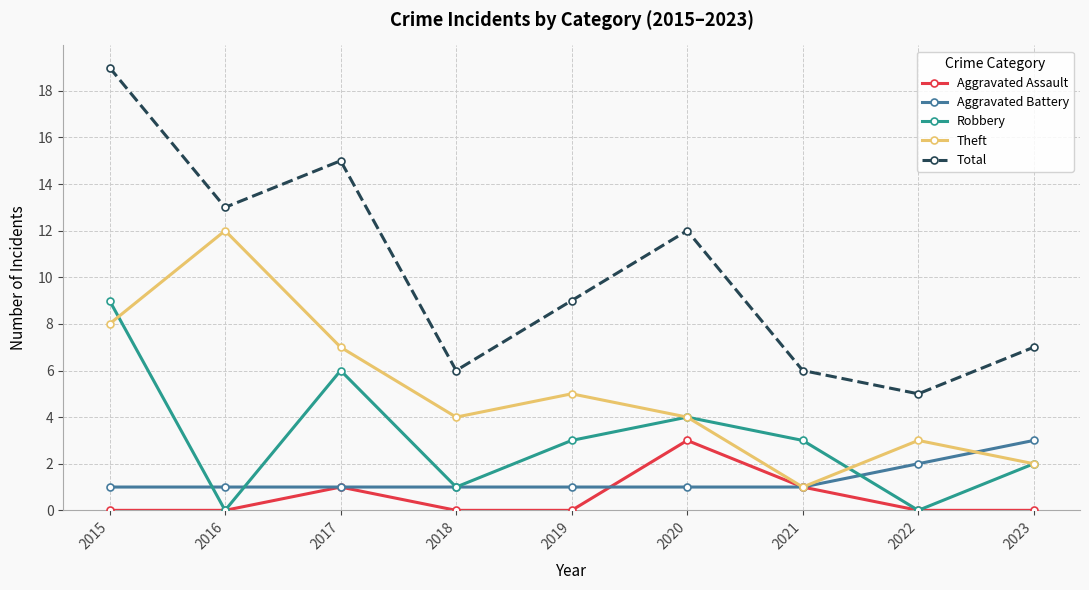

Is it true that Theft equals 2 at 2021?

False